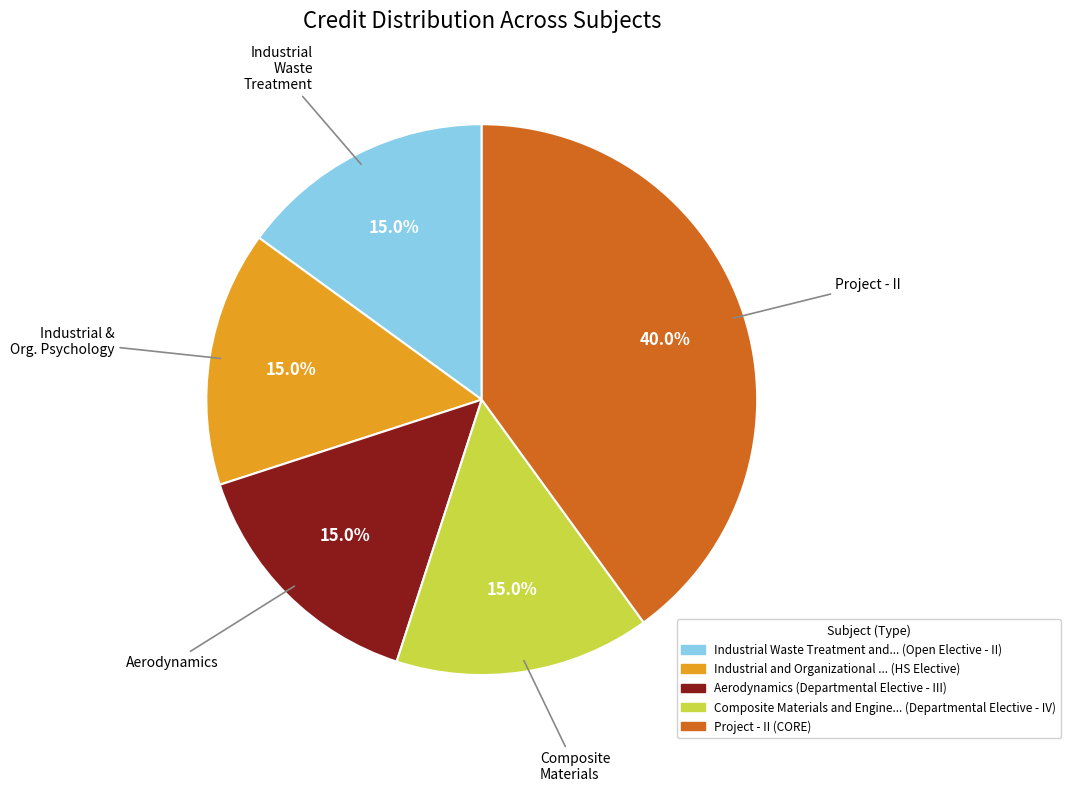

Is there any slice that represents more than half of the pie?

No